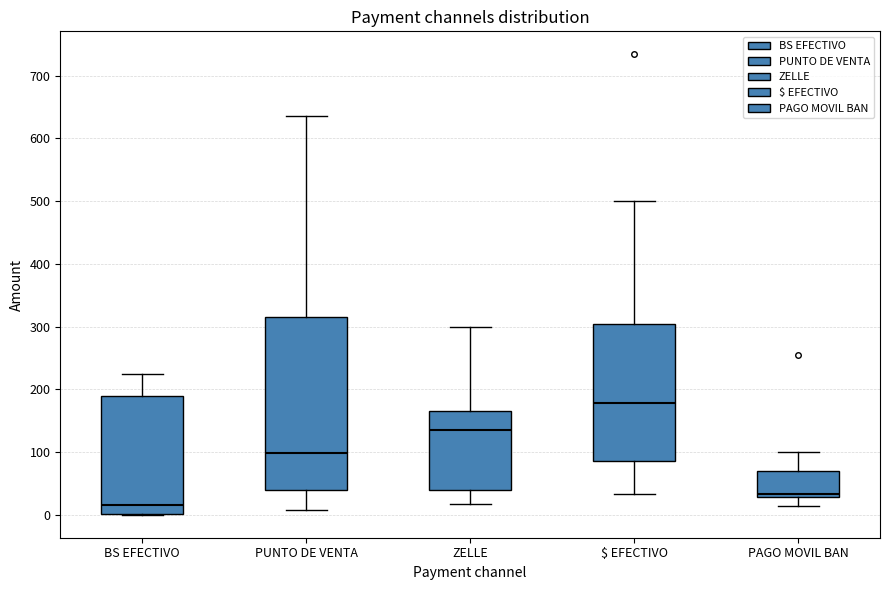

Reading left to right, read every box against the y-axis: the position of its median line, the range the box covers, and the ends of its whiskers. The values are not printed on the chart, so give them approximately, as read against the axis.

BS EFECTIVO: median 20, box 0 to 190, whiskers 0 to 230
PUNTO DE VENTA: median 100, box 40 to 320, whiskers 10 to 640
ZELLE: median 140, box 40 to 170, whiskers 20 to 300
$ EFECTIVO: median 180, box 90 to 300, whiskers 30 to 500
PAGO MOVIL BAN: median 30 (just above the box's lower edge), box 30 to 70, whiskers 20 to 100